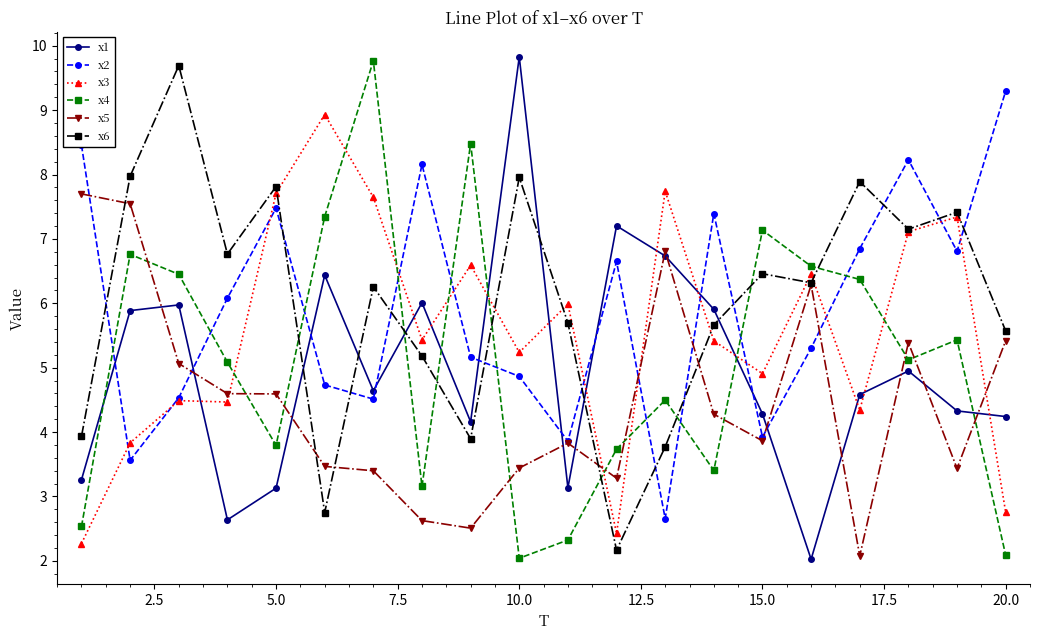

After their last crossing, which series has the higher values: x4 or x3?

x3